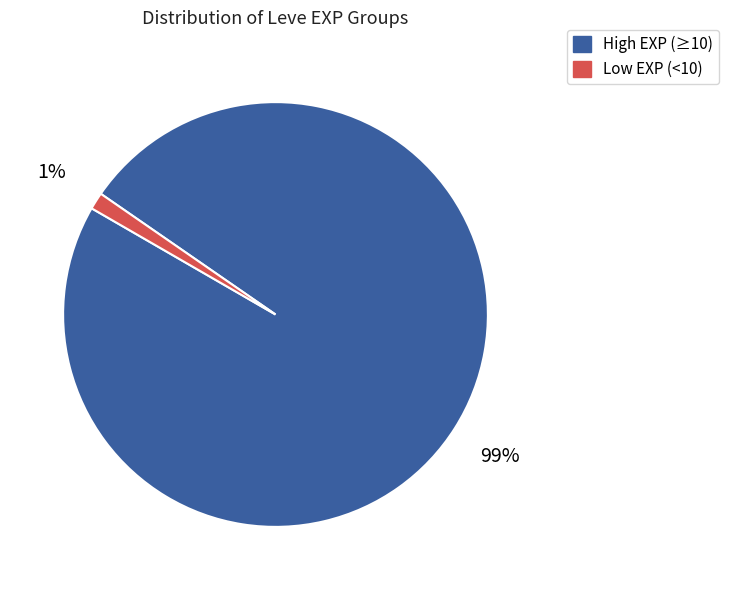

To the nearest percent, what is the average slice percentage?

50%